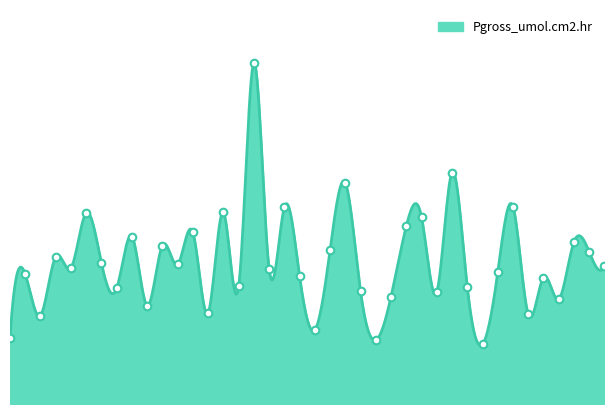

What is the ratio of the value at 708 to the value at 732?

0.7